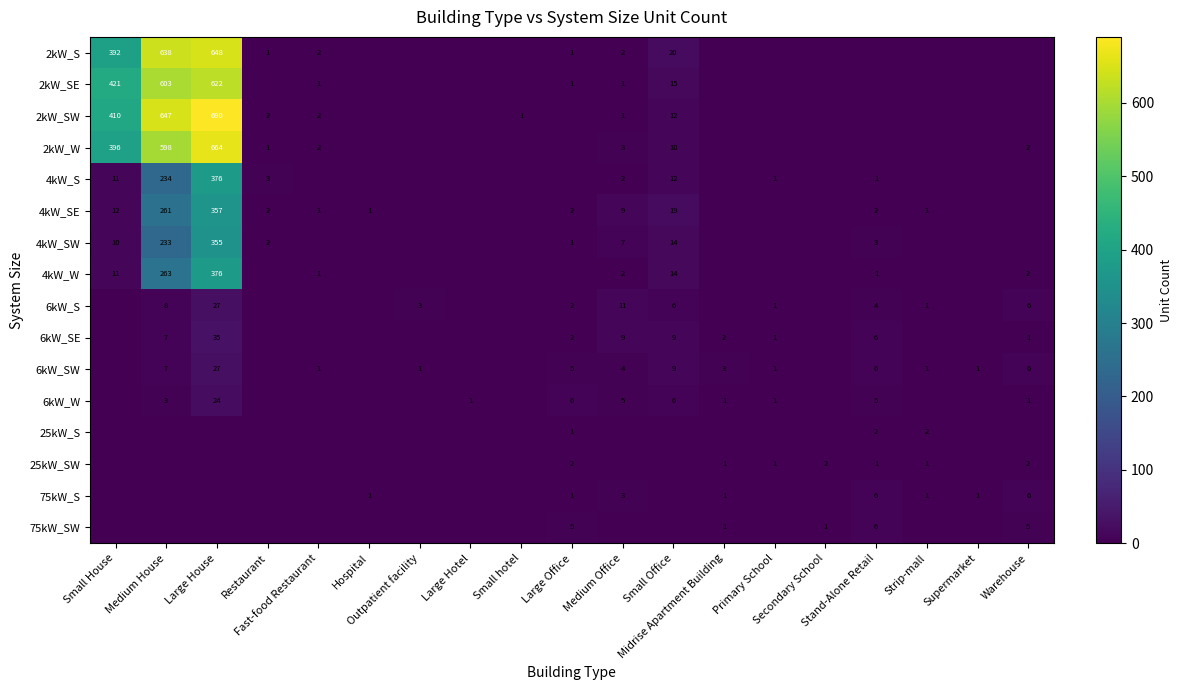

Between Large House and Hospital, which series saw the biggest shift?

2kW_SW